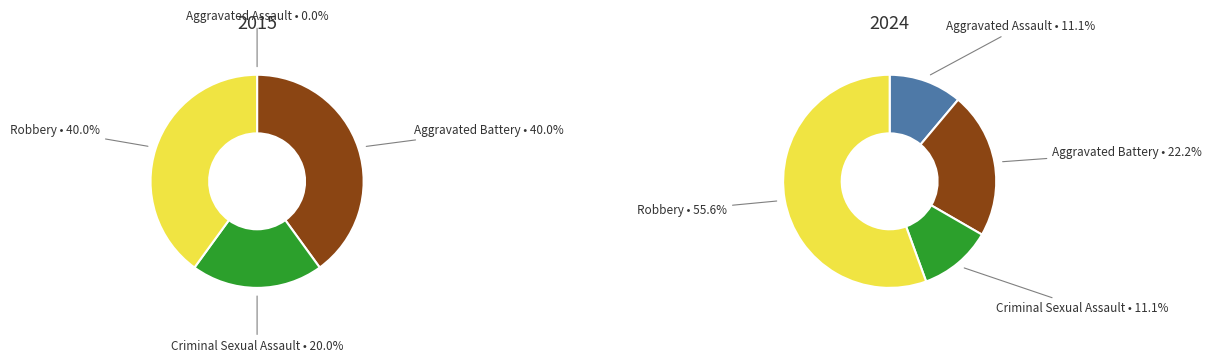

Does any single category account for the majority?

No